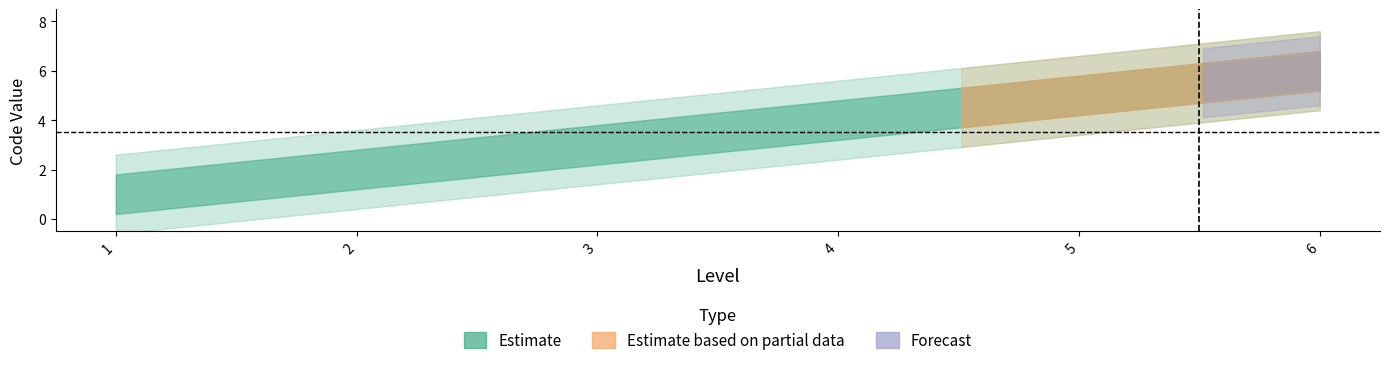

What is the difference between the maximum and second lowest values?

4